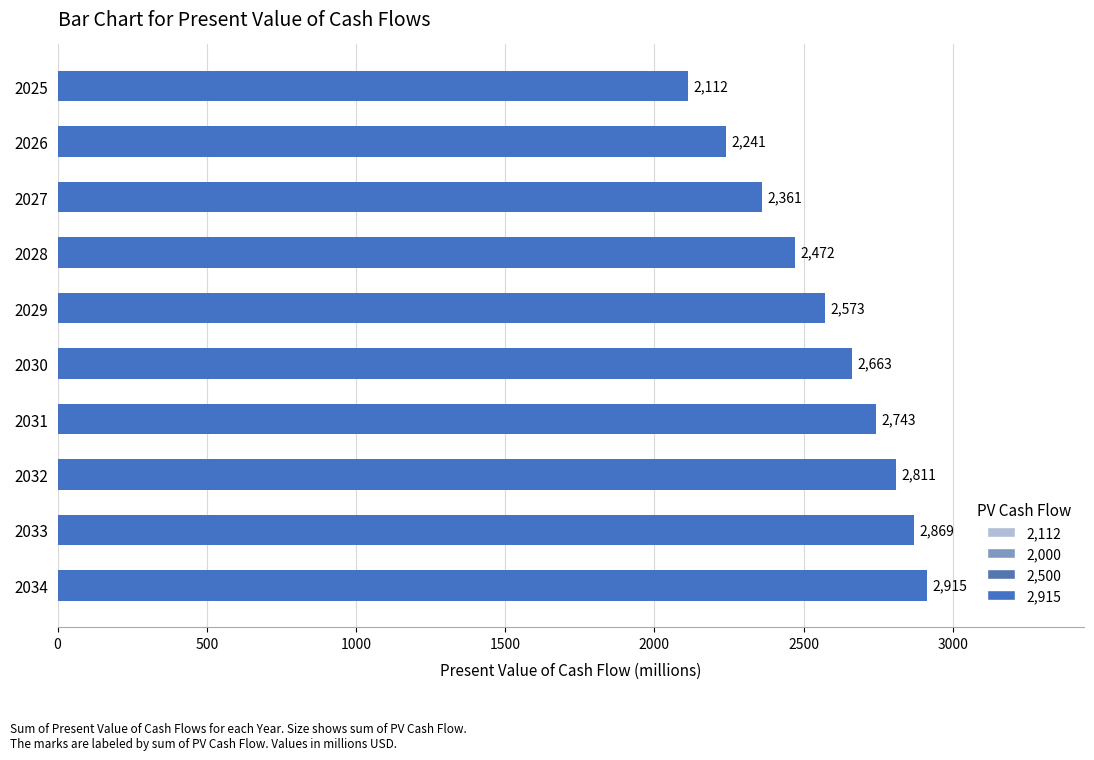

Between 2026 and 2028, which is larger?

2028